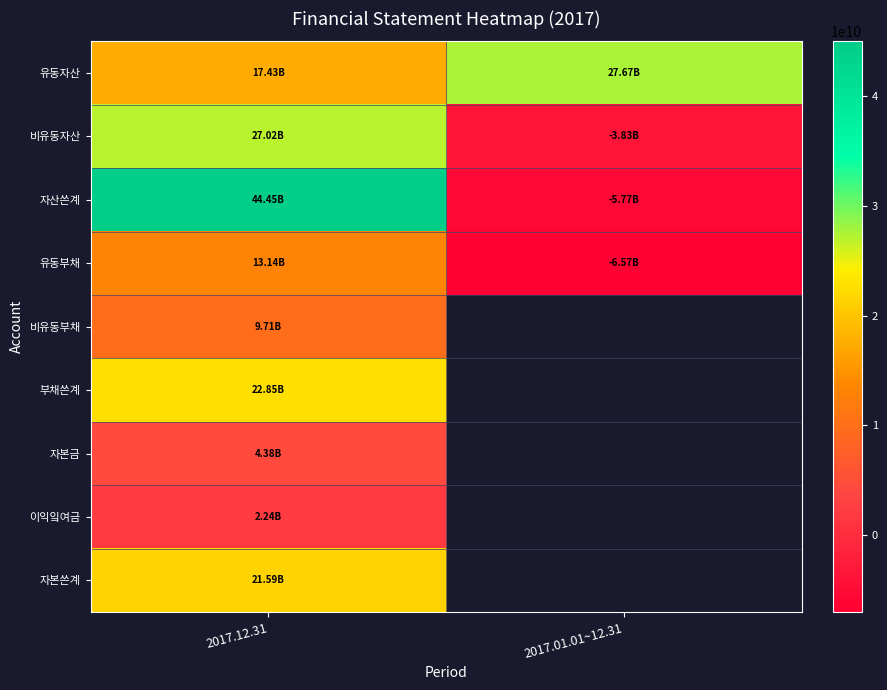

At which label does 유동부채 reach its minimum?

2017.01.01~12.31